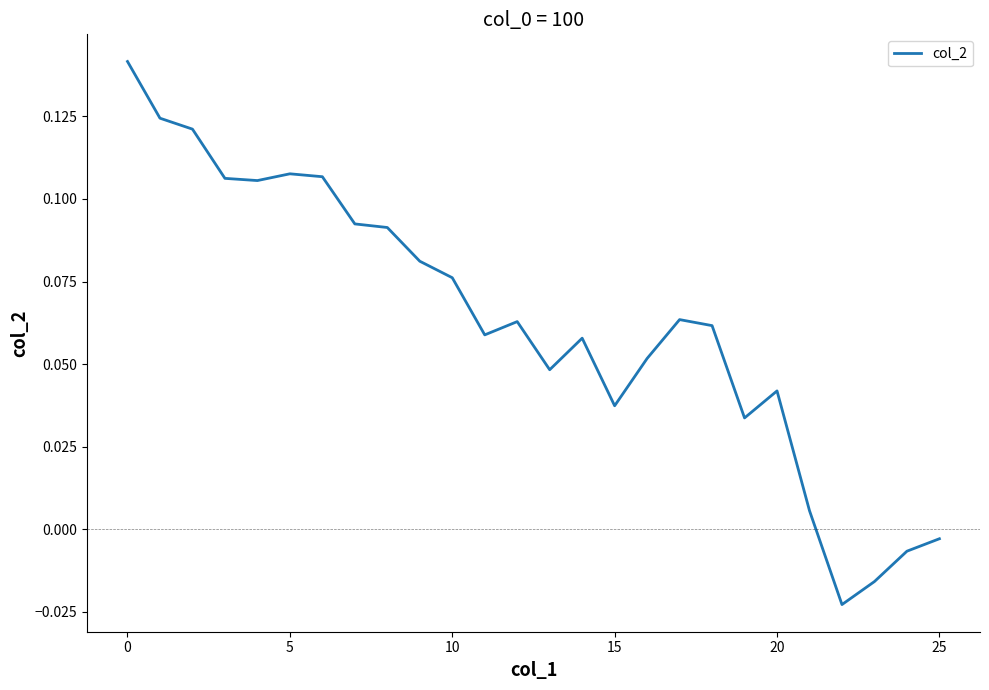

Does the chart display data point markers on the line(s)?

No